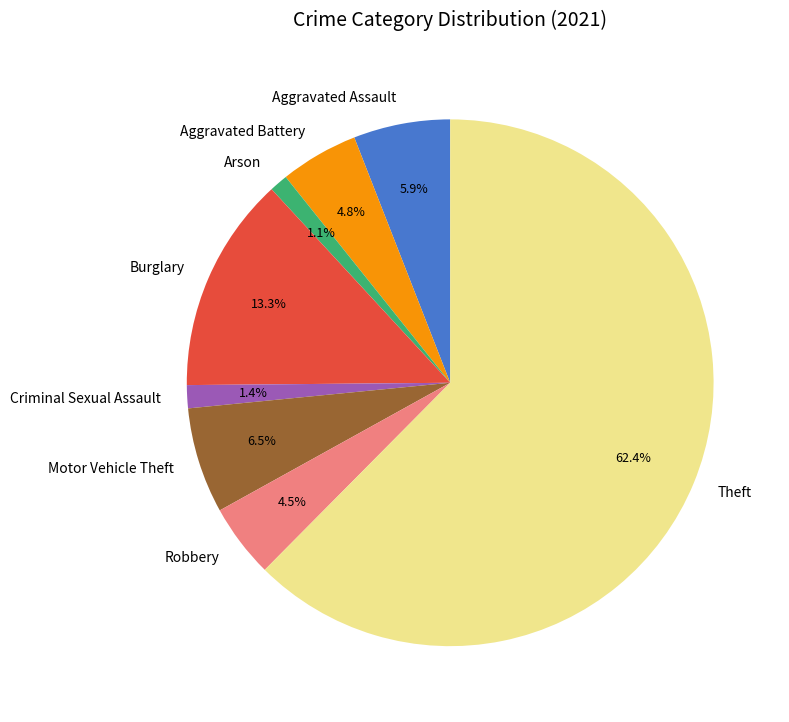

How many slices are in this pie chart?

8